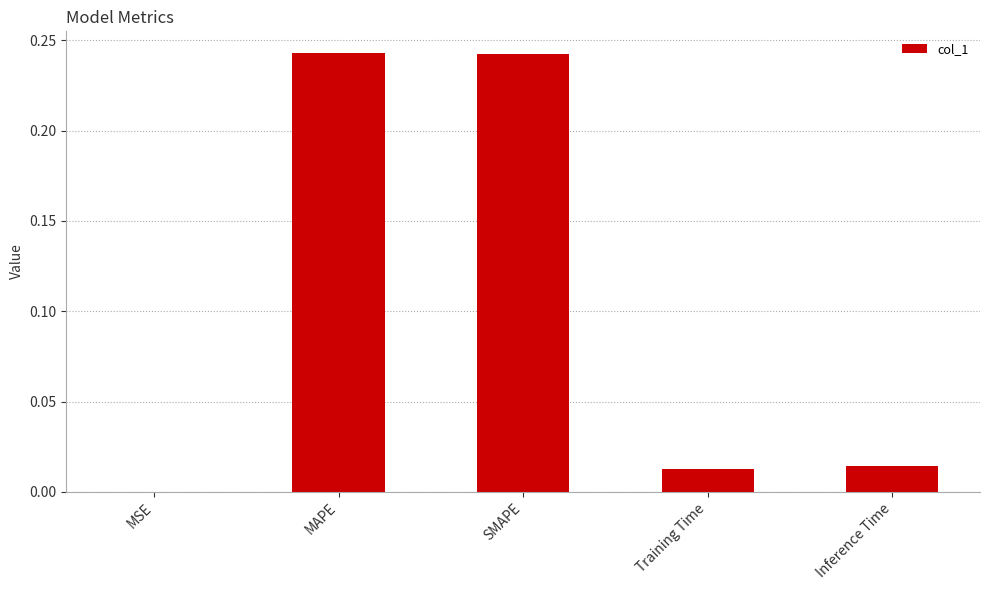

Are the bars horizontal?

No